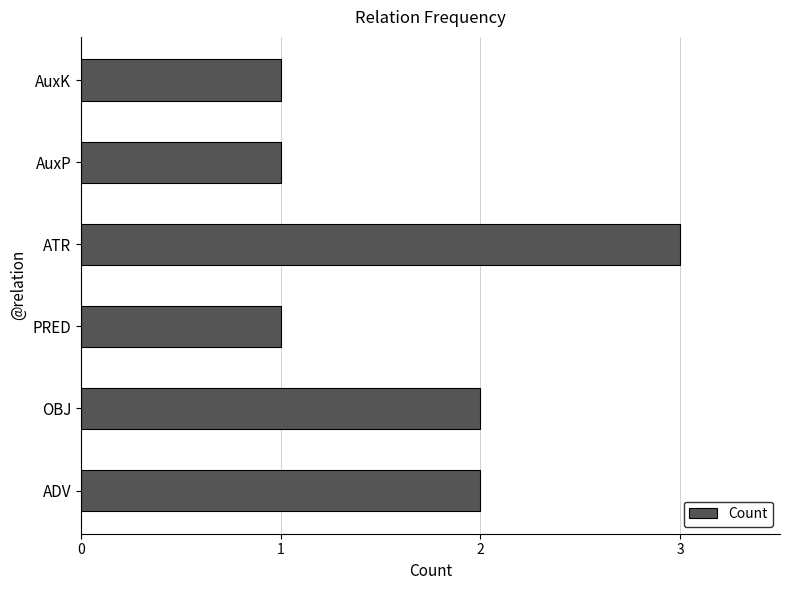

Which label corresponds to the largest value in the chart?

ATR